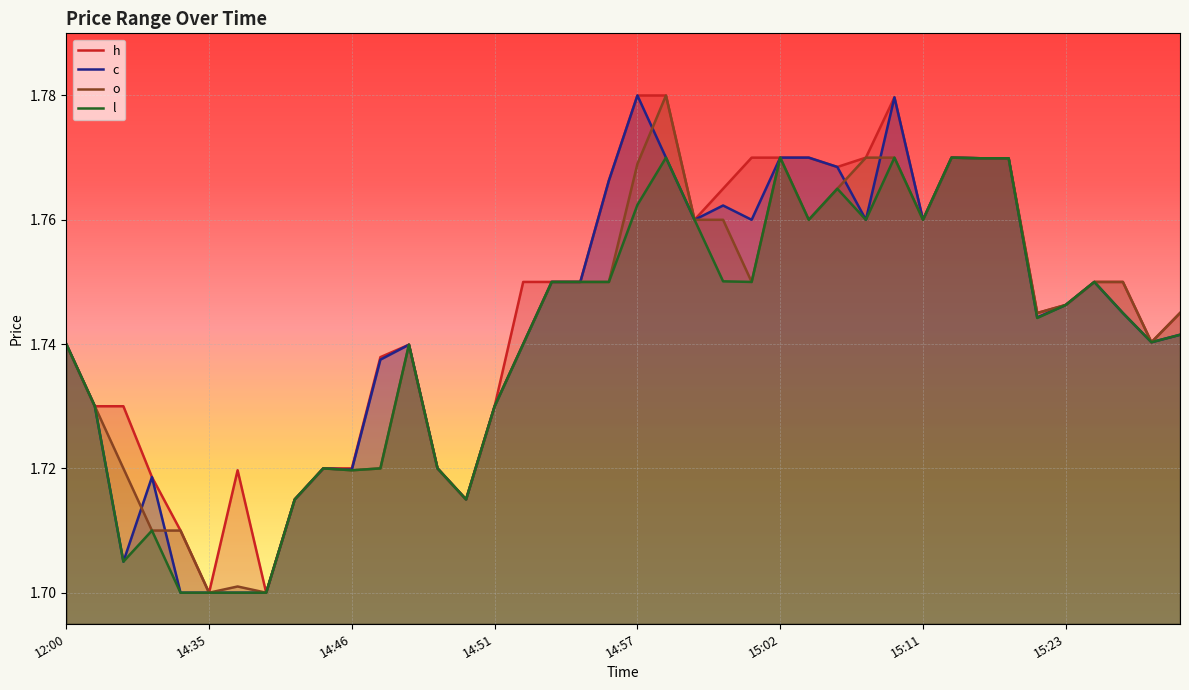

Between 14 and 20, which series saw the biggest shift?

h